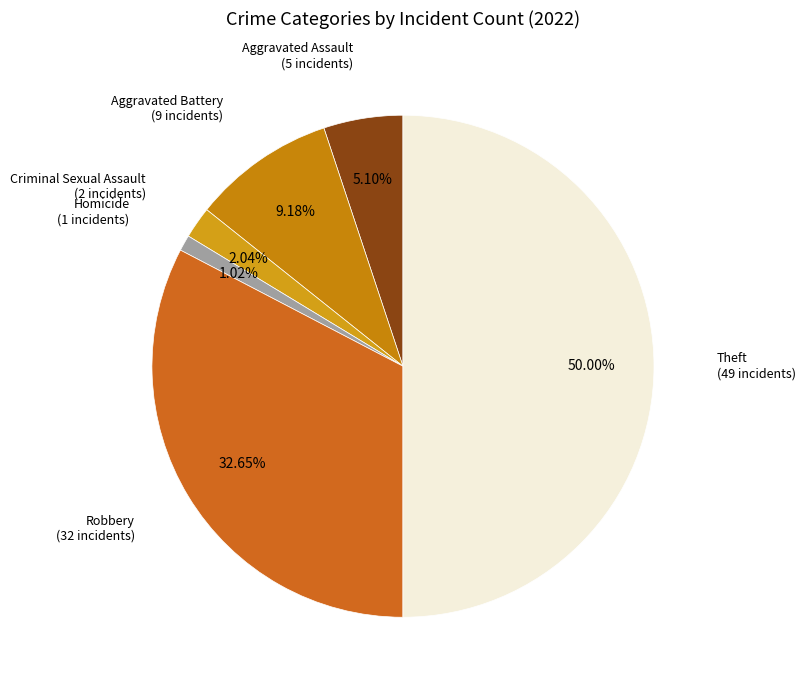

How many slices are in this pie chart?

6